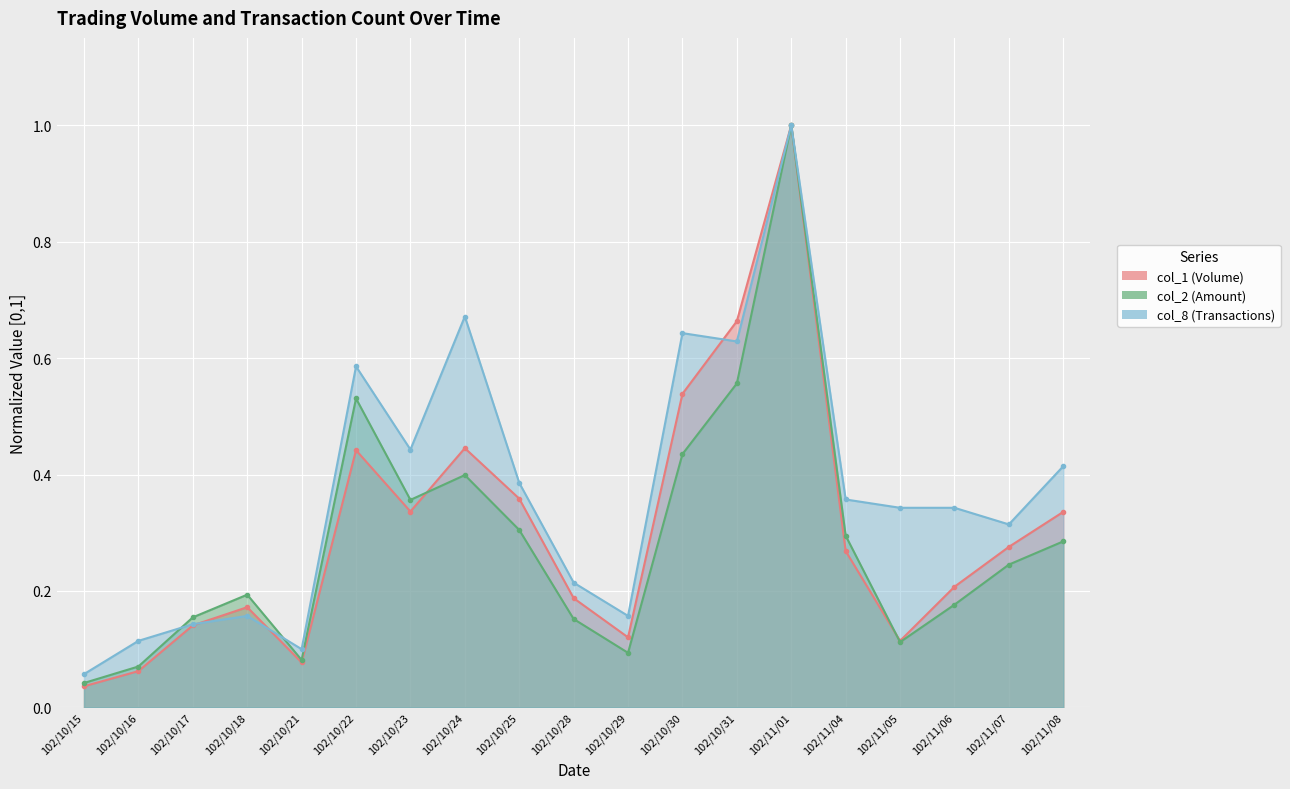

What is the label of the 13th point from the left?

102/10/31